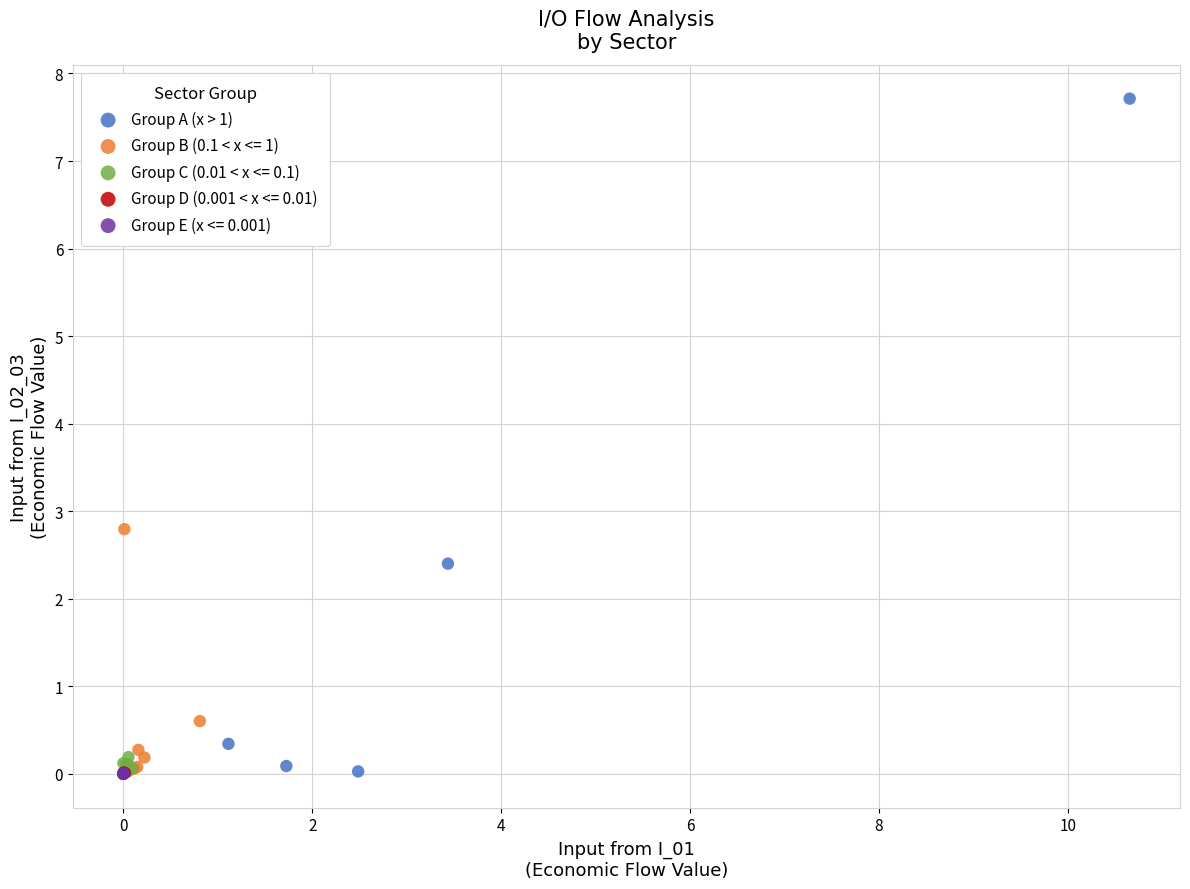

Which series contains the highest Y value?

Group A (x > 1)